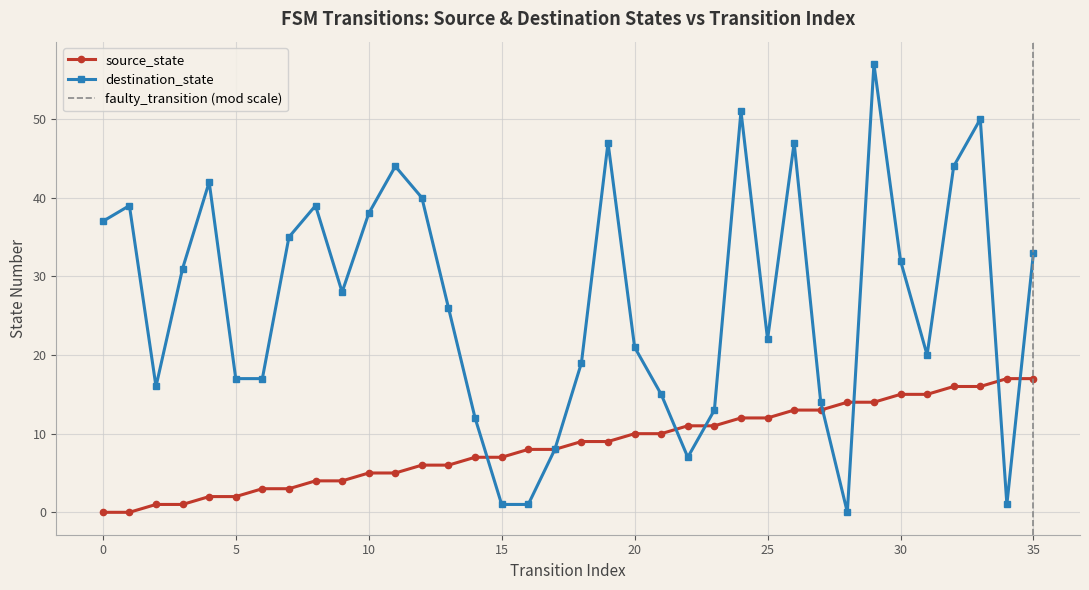

What is the difference between the highest and lowest values at 10?

33